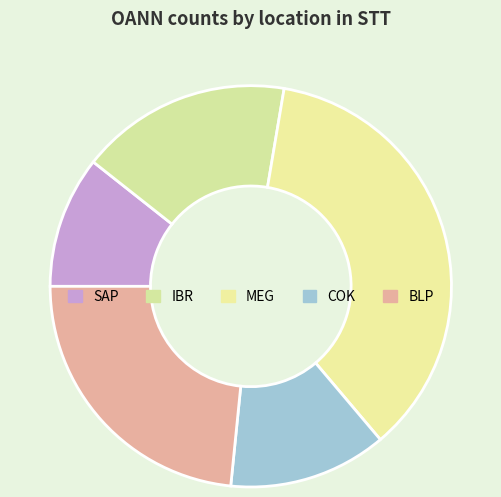

How many slices are in this pie chart?

5